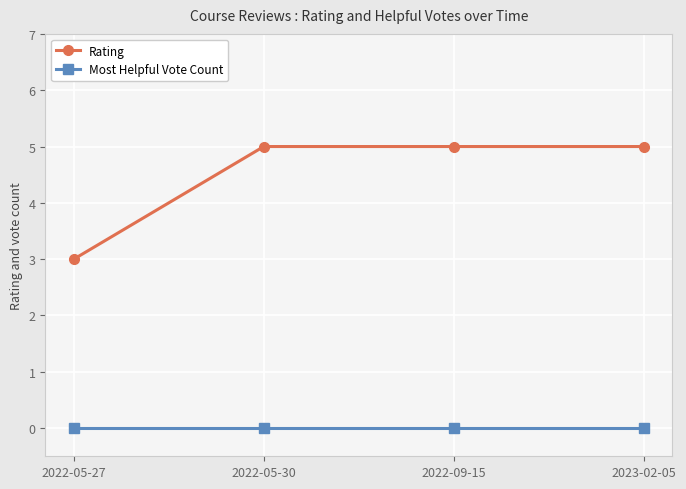

True or false: Most Helpful Vote Count and Rating intersect in this chart.

False